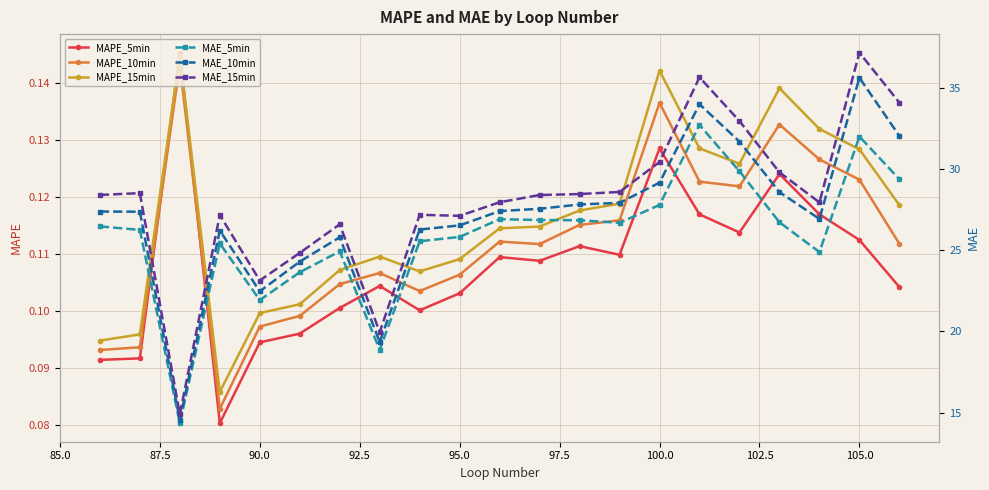

How many MAPE_5min values are between 0 and 1?

21